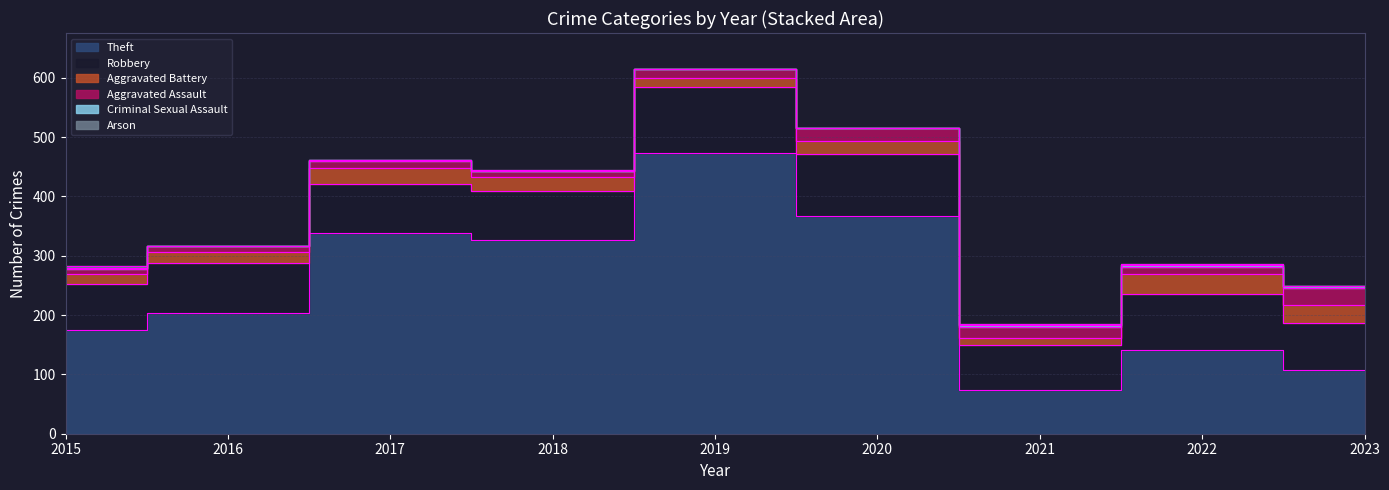

What are all the series names shown in the legend?

Theft, Robbery, Aggravated Battery, Aggravated Assault, Criminal Sexual Assault, Arson